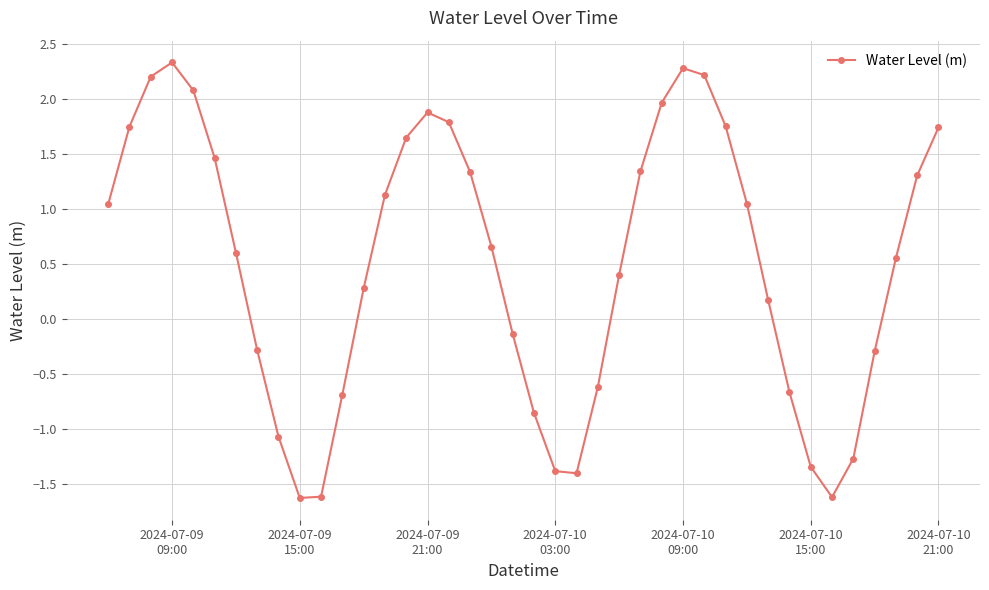

What is the value of the 27th point from the left?

2.0